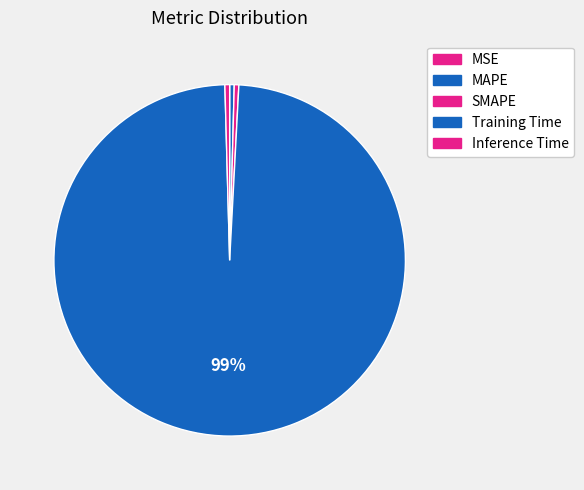

Which category accounts for the majority?

Training Time